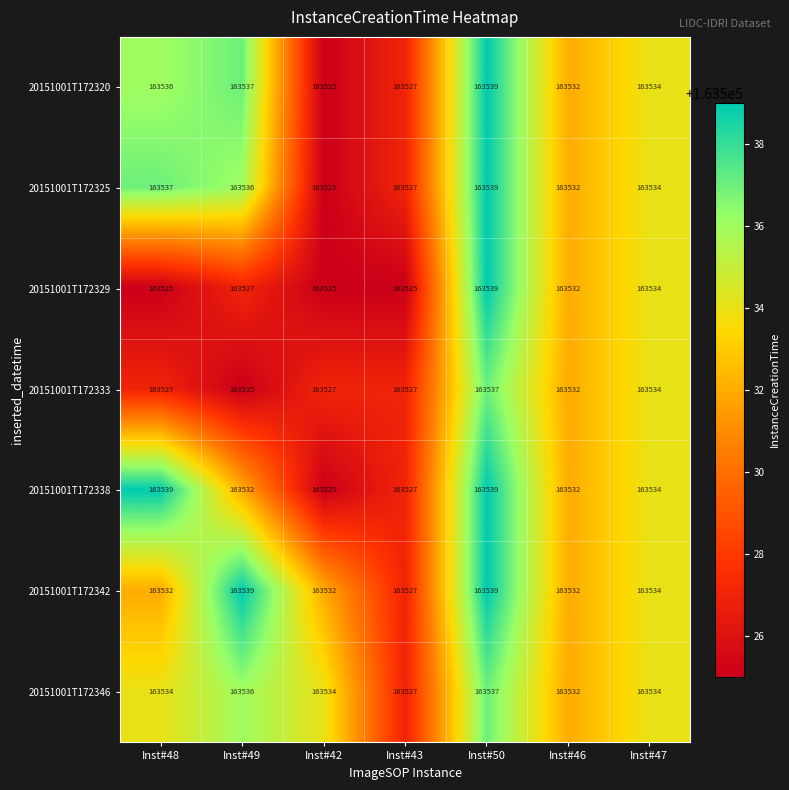

At which label is 20151001T172346 closest to 163532?

Inst#46